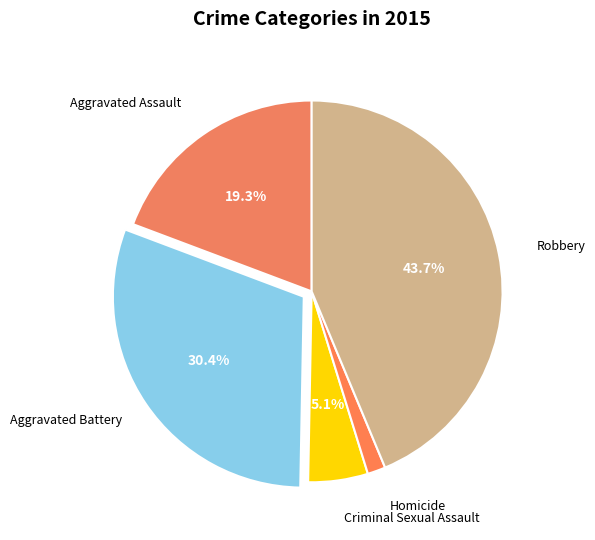

To the nearest percent, what is the average slice percentage?

20%